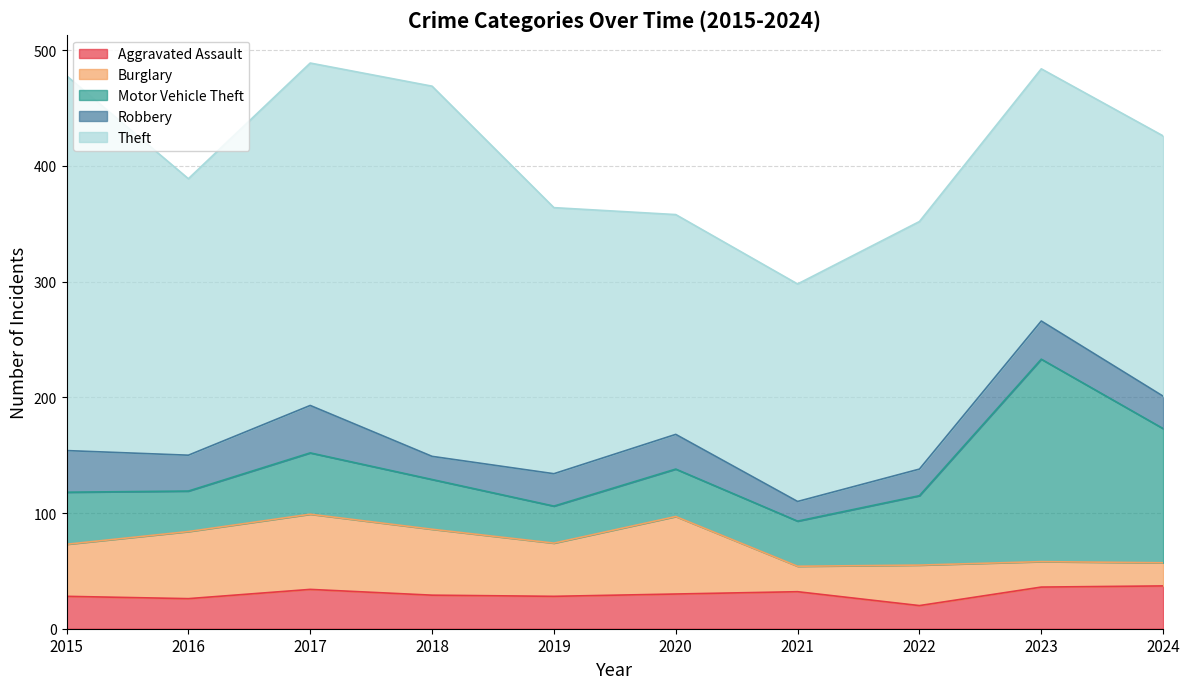

What is the difference between the second highest and minimum values in the Motor Vehicle Theft series?

84